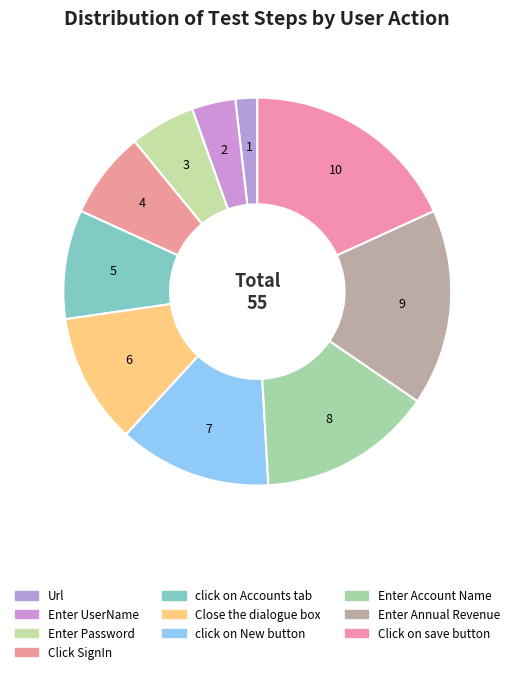

How many segments does this pie chart have?

10